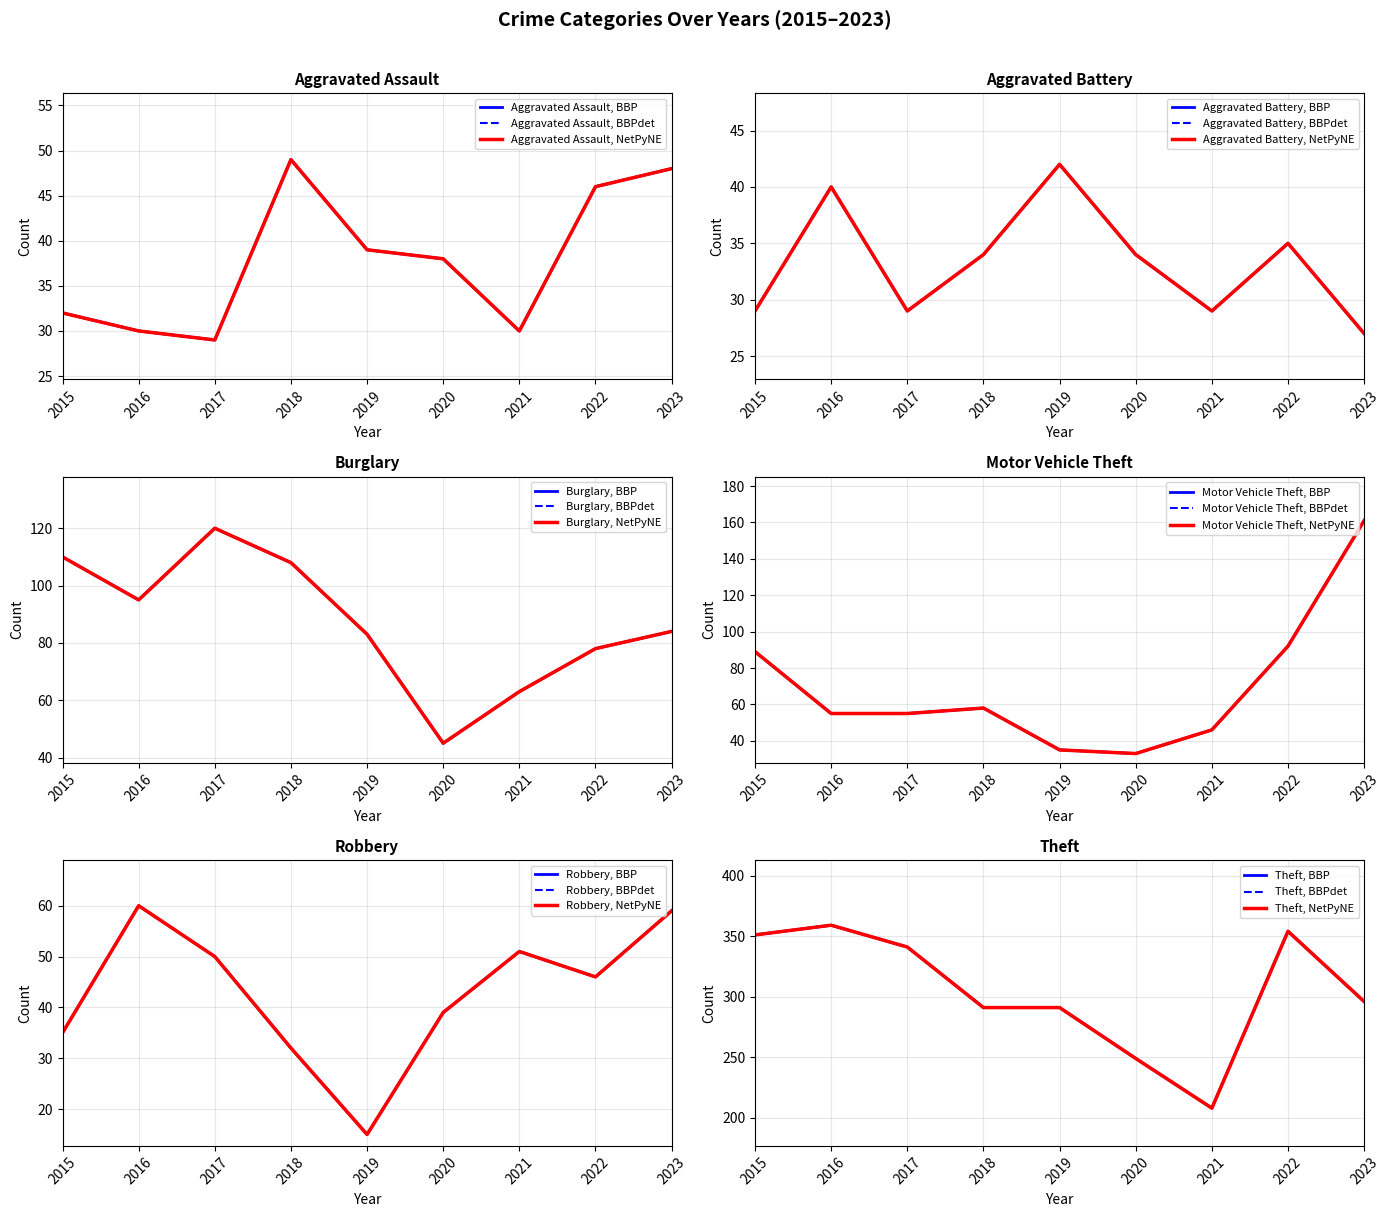

The value of Aggravated Assault at 2019 is 15. True or false?

False